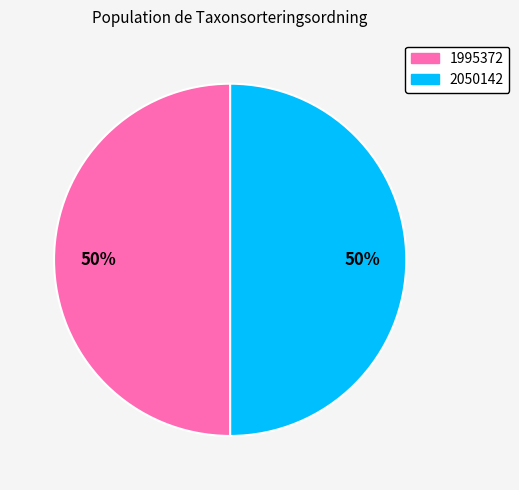

Is it true that 1995372 is 50% of the pie?

True